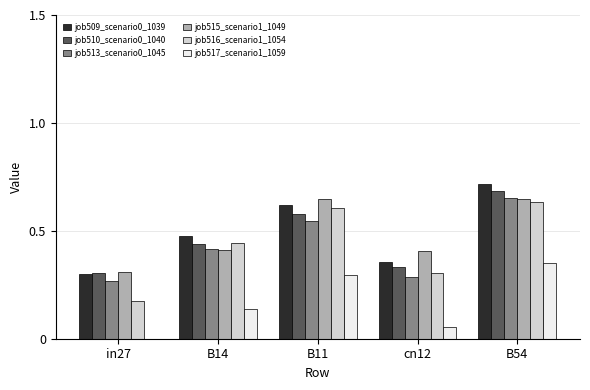

Where is job515_scenario1_1049 nearest to the value 0?

in27